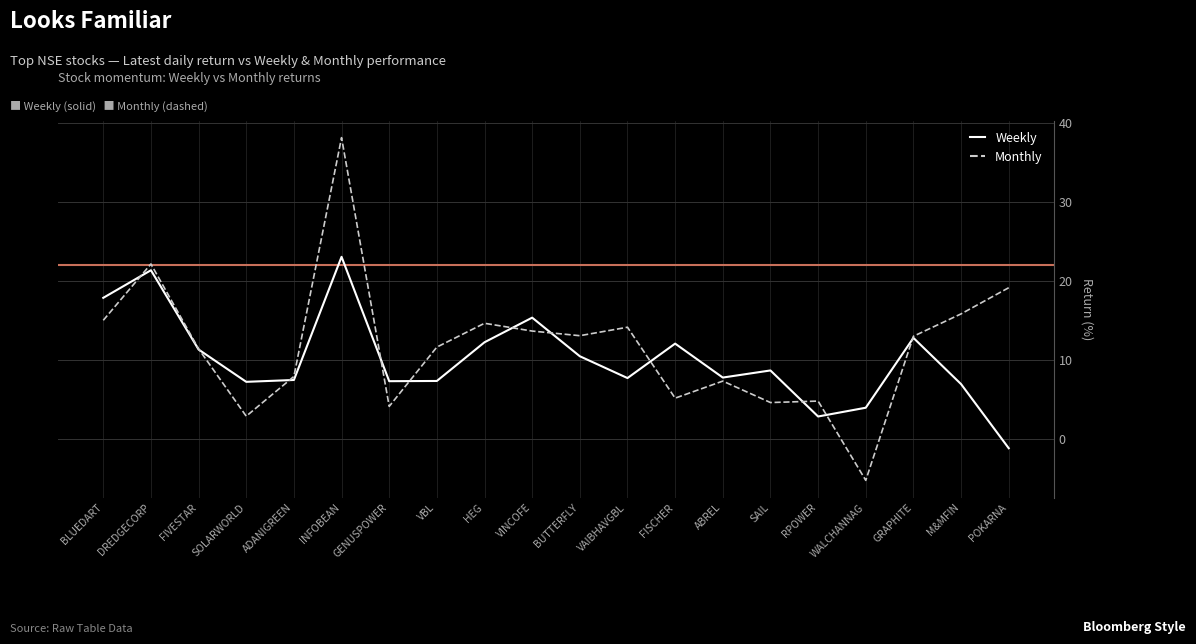

True or false: Weekly and Monthly cross at least once.

True